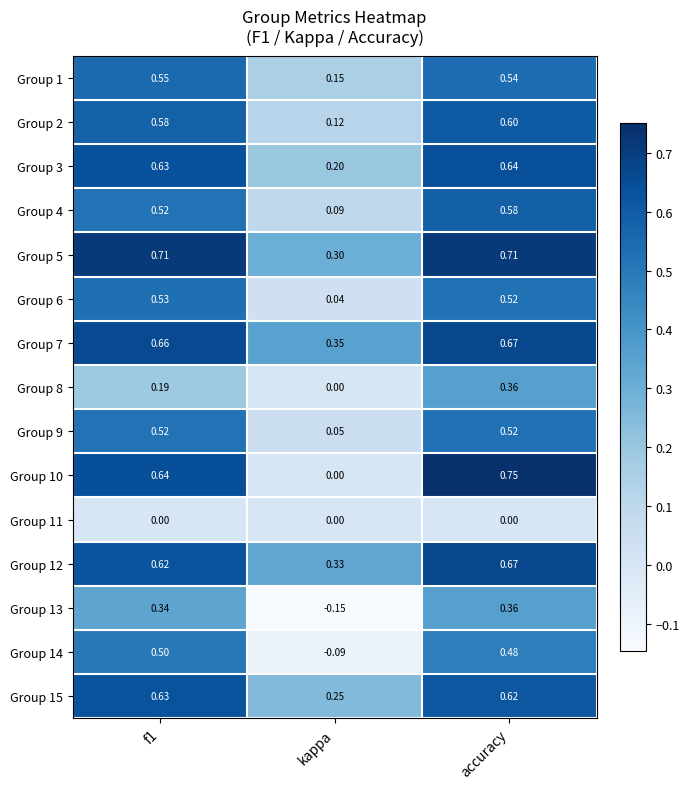

At which category does the chart reach its minimum across all series?

kappa